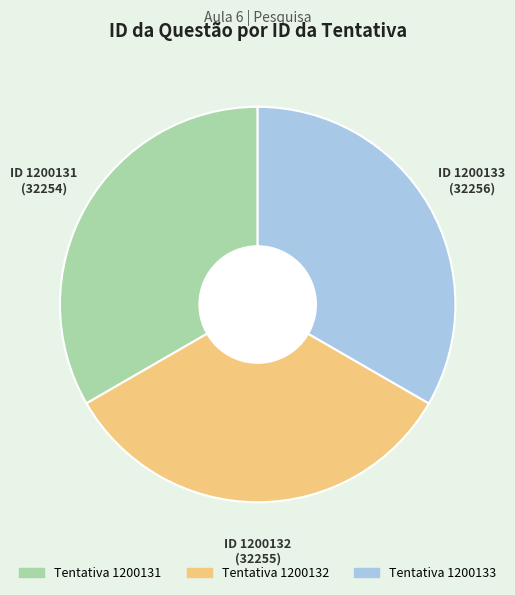

Does any single category account for the majority?

No